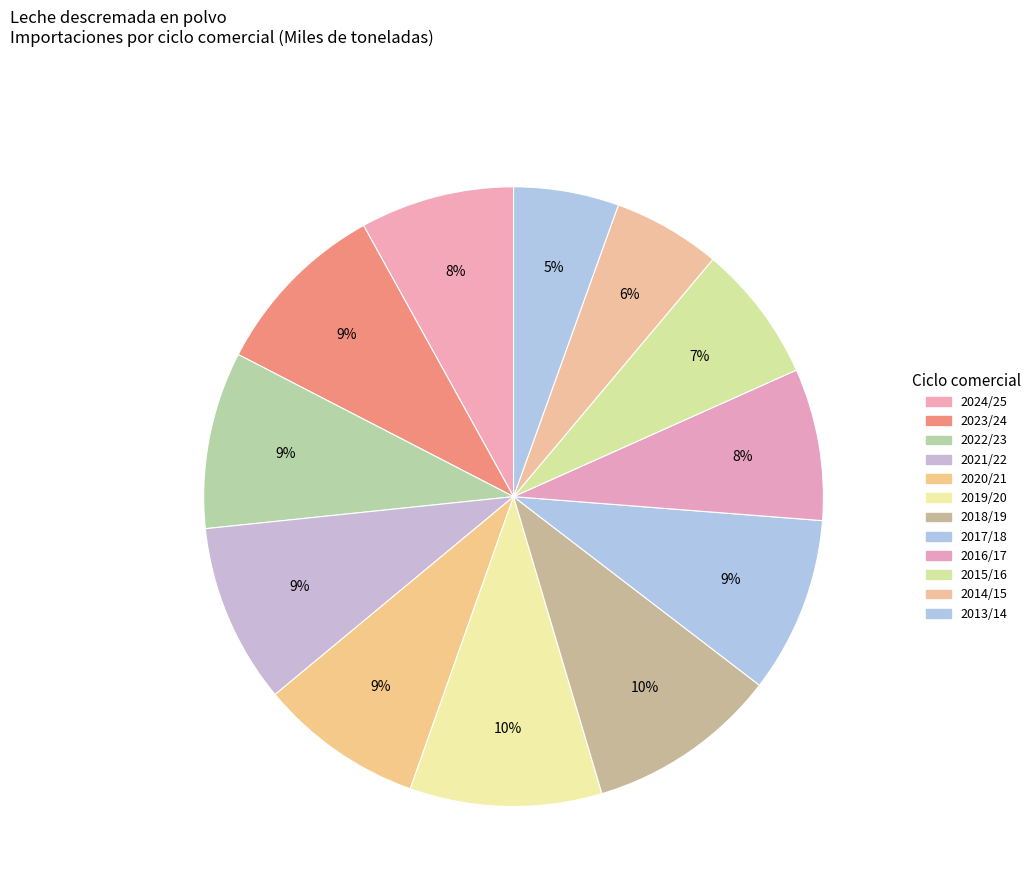

True or false: 2013/14 accounts for 5% of the total.

True